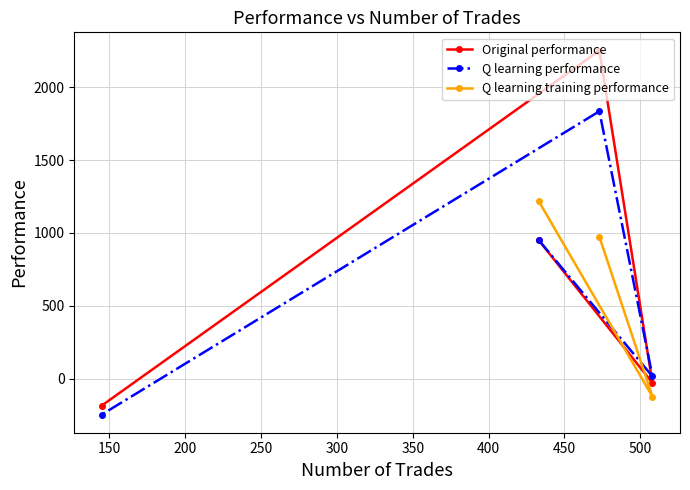

What is the maximum value for Original performance?

2252.6